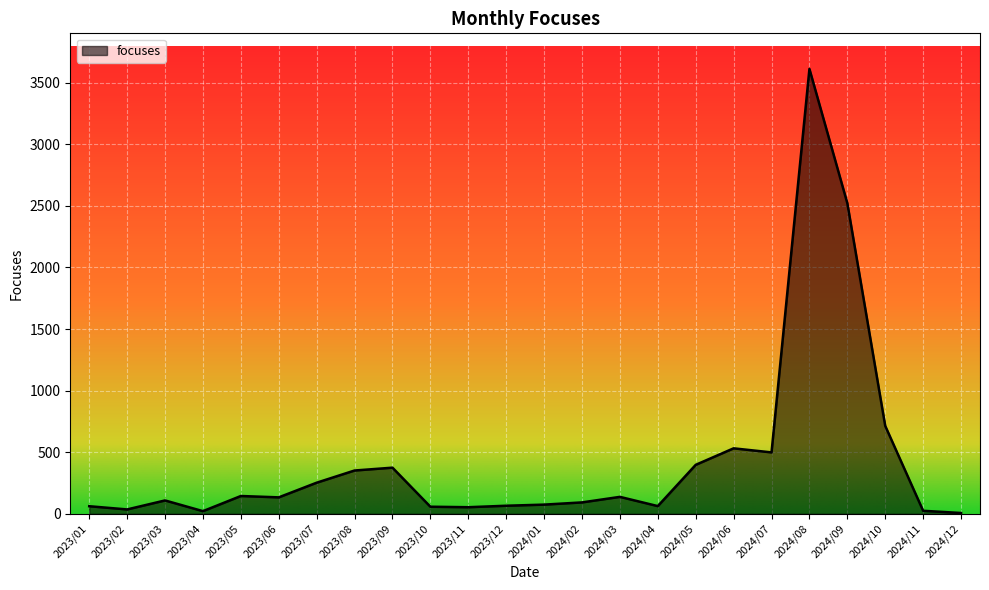

Which has a higher value, 2024/05 or 2024/03?

2024/05